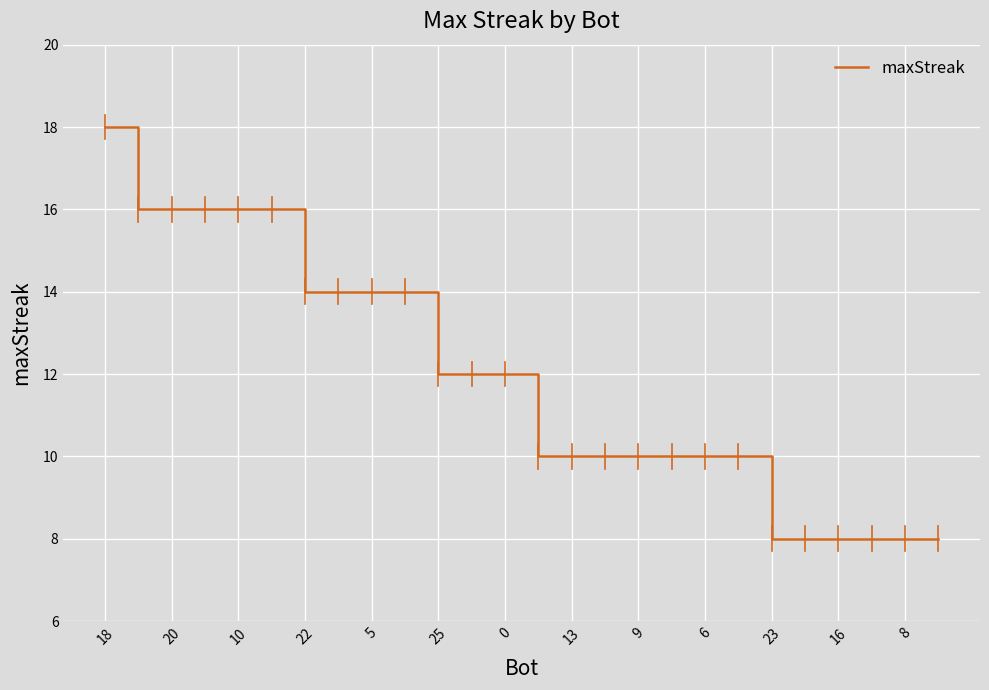

What is the greatest value displayed?

18